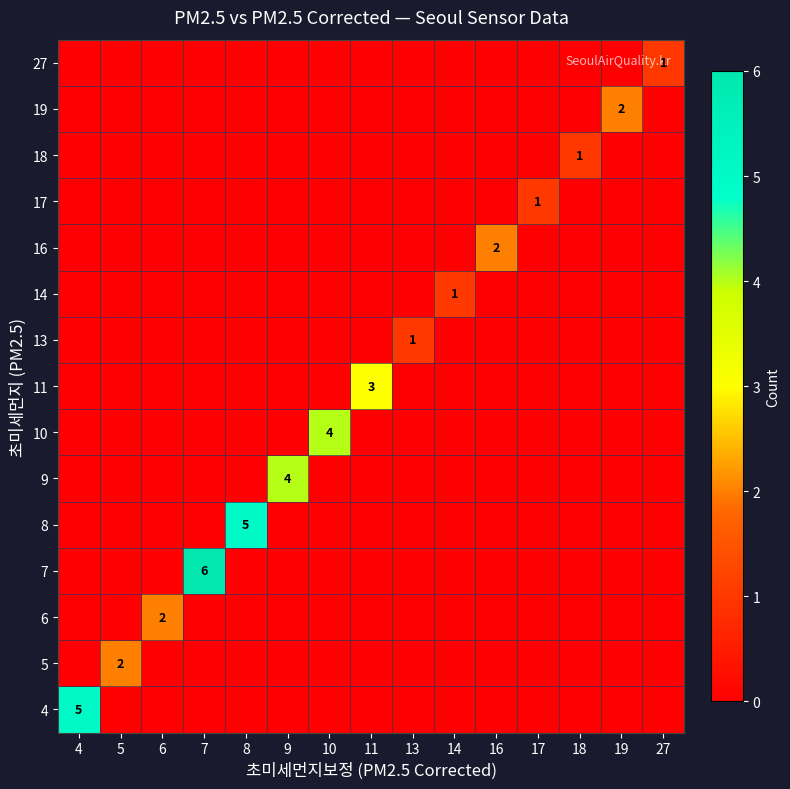

True or false: 11 has a value of 1 at 19.

False